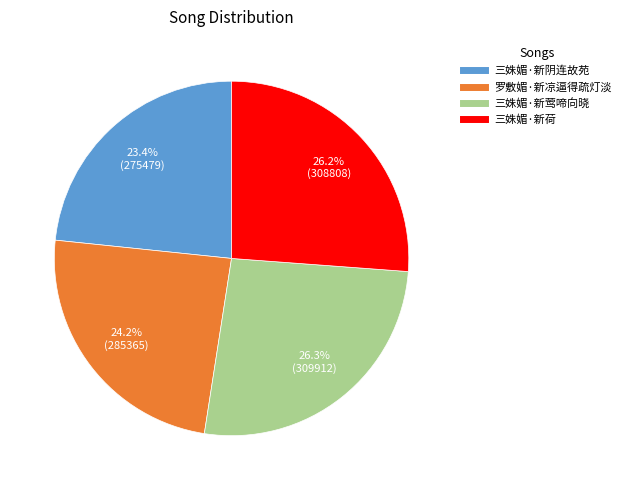

What is the smallest slice in the pie chart?

三姝媚·新阴连故苑